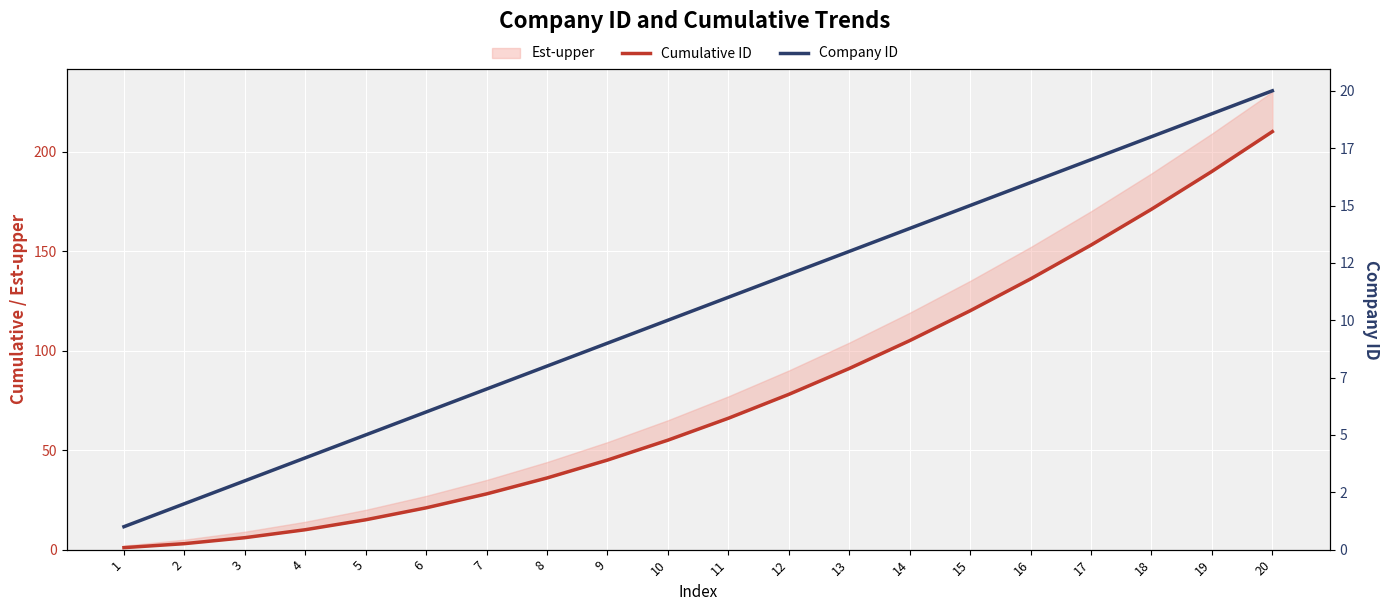

What is the value of the Company ID point at the 3rd from the left?

3